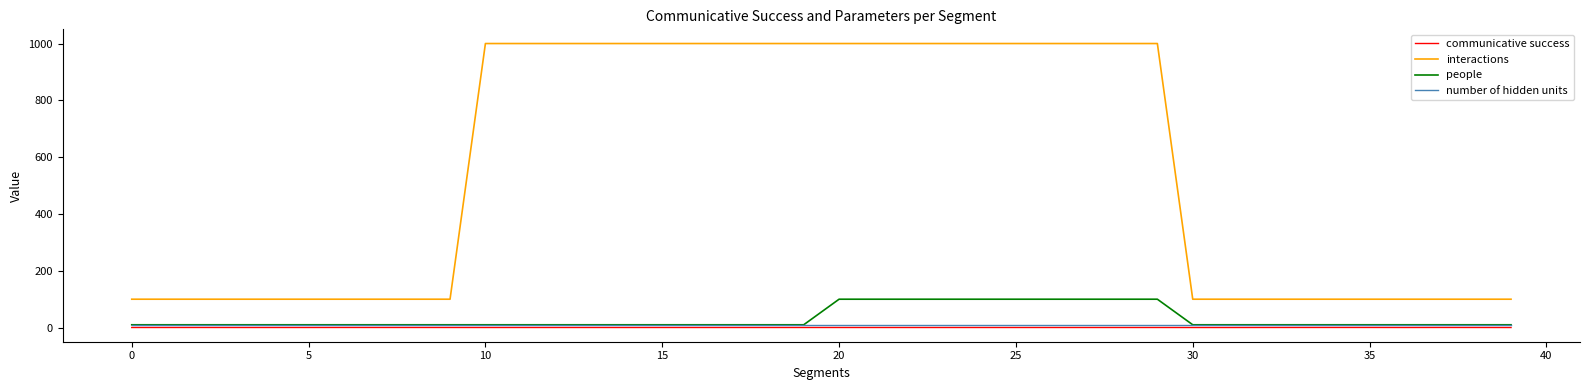

True or false: interactions and communicative success intersect in this chart.

False